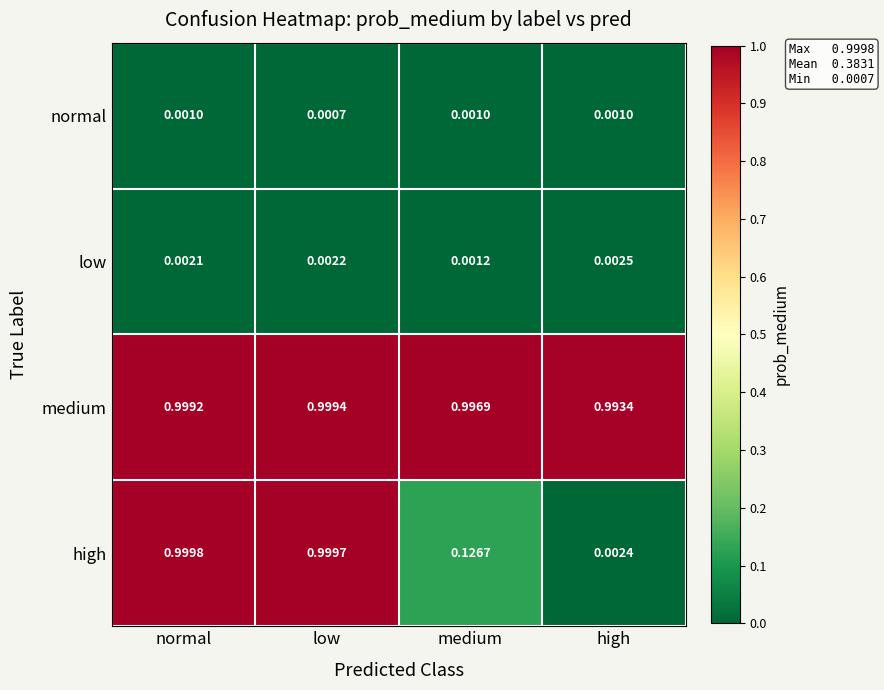

At which label is low closest to 0?

medium